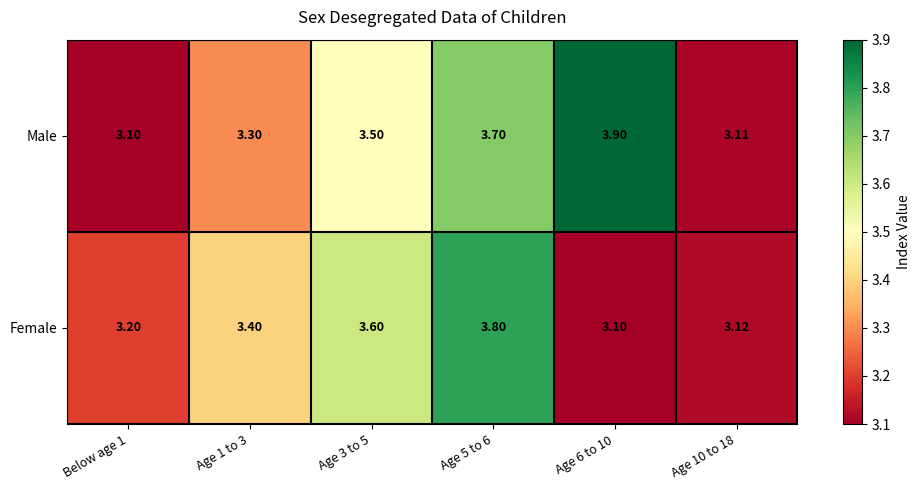

Which category has the highest value across all series?

Age 6 to 10